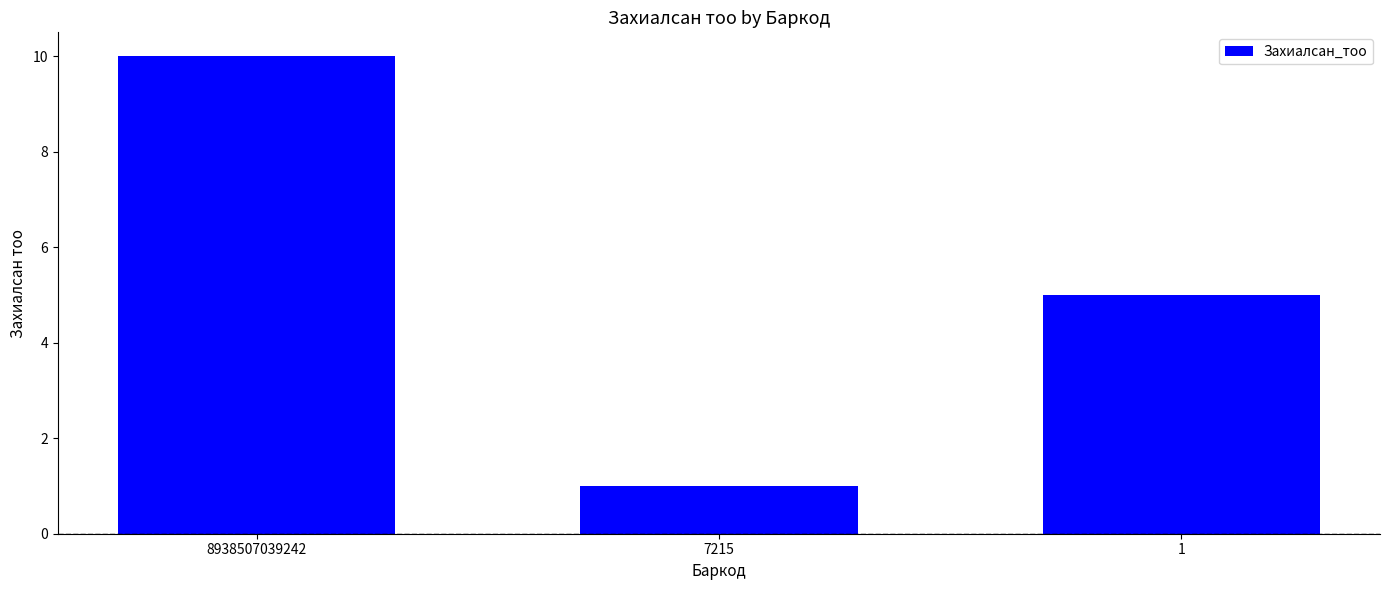

What is the value of the 3rd bar from the left?

5